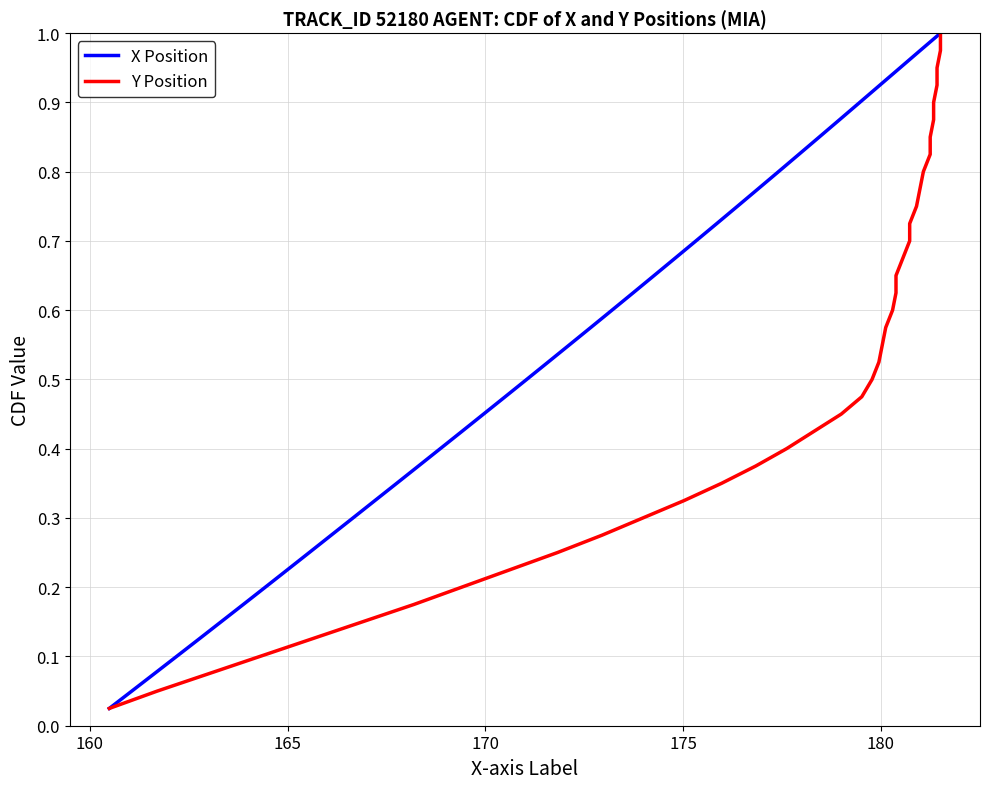

How many series are shown in this chart?

2